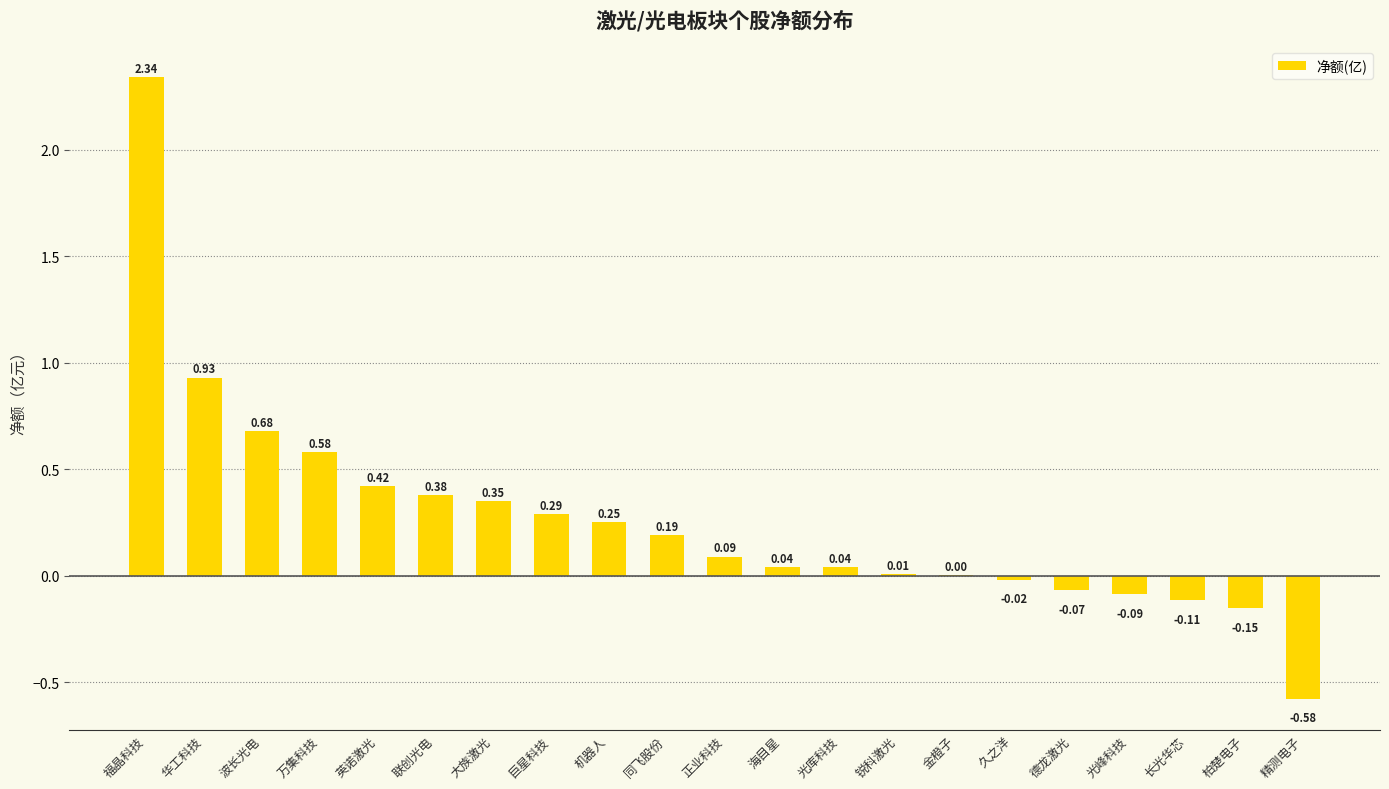

Count the number of categories in the chart.

21